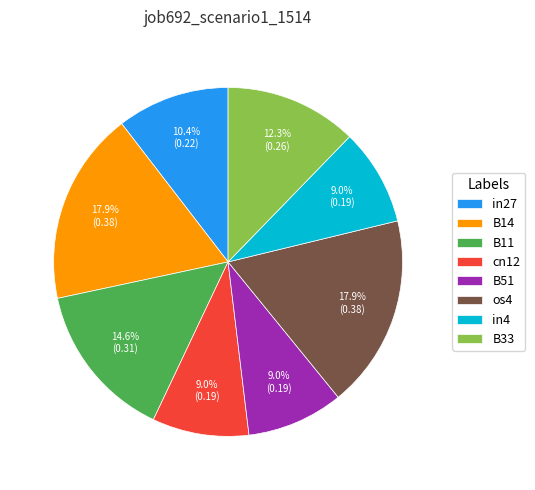

What percentage do os4 and B14 together represent?

35.8%